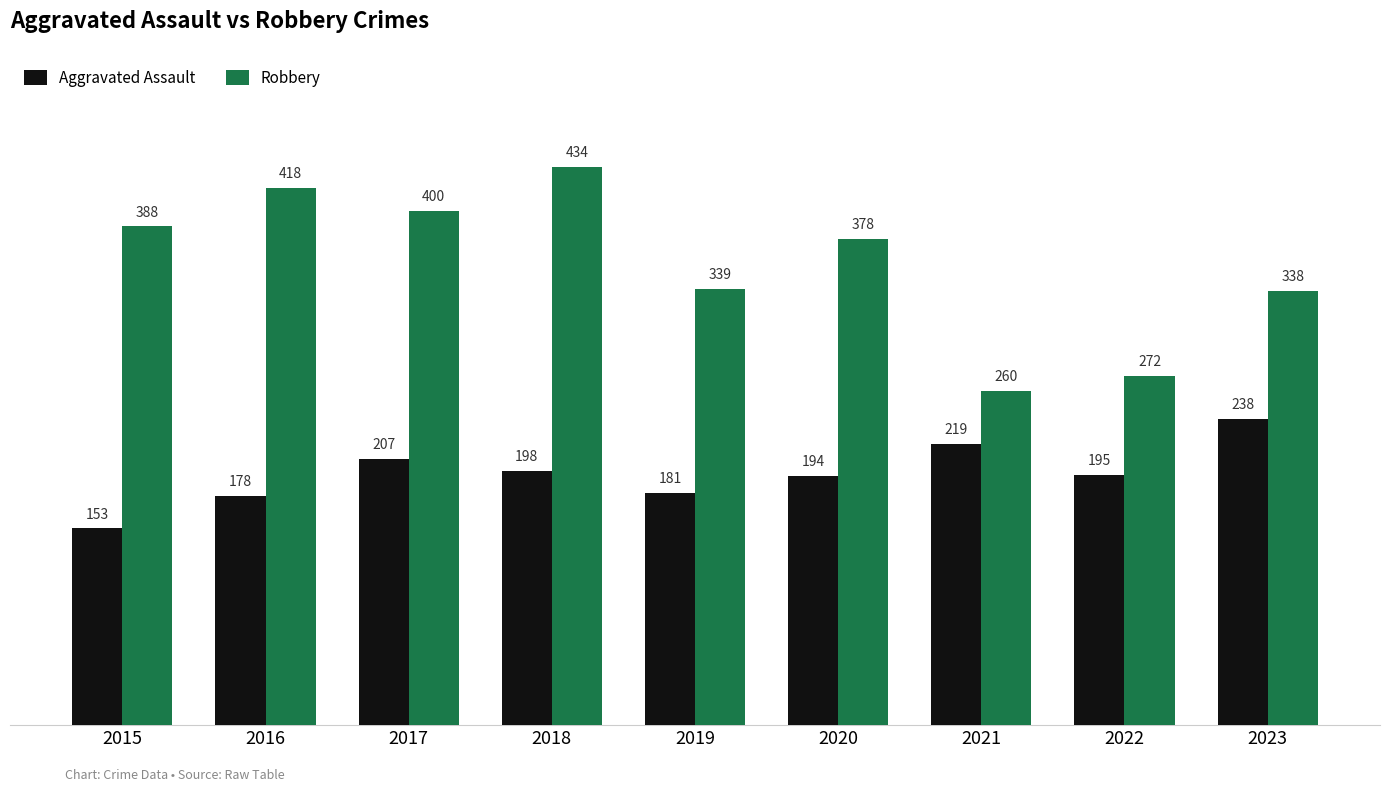

Which series has the largest range (max minus min)?

Robbery